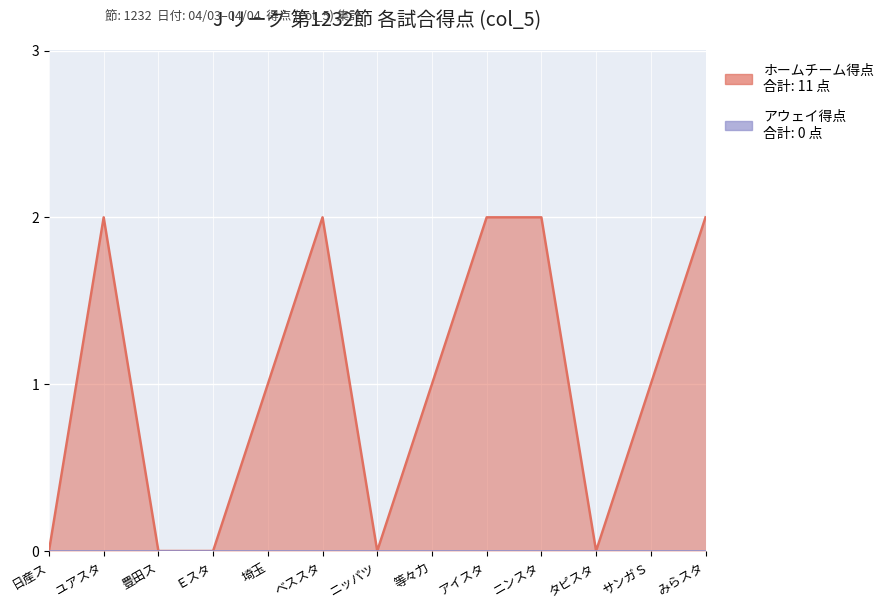

What is the difference between the second highest and second lowest values?

2